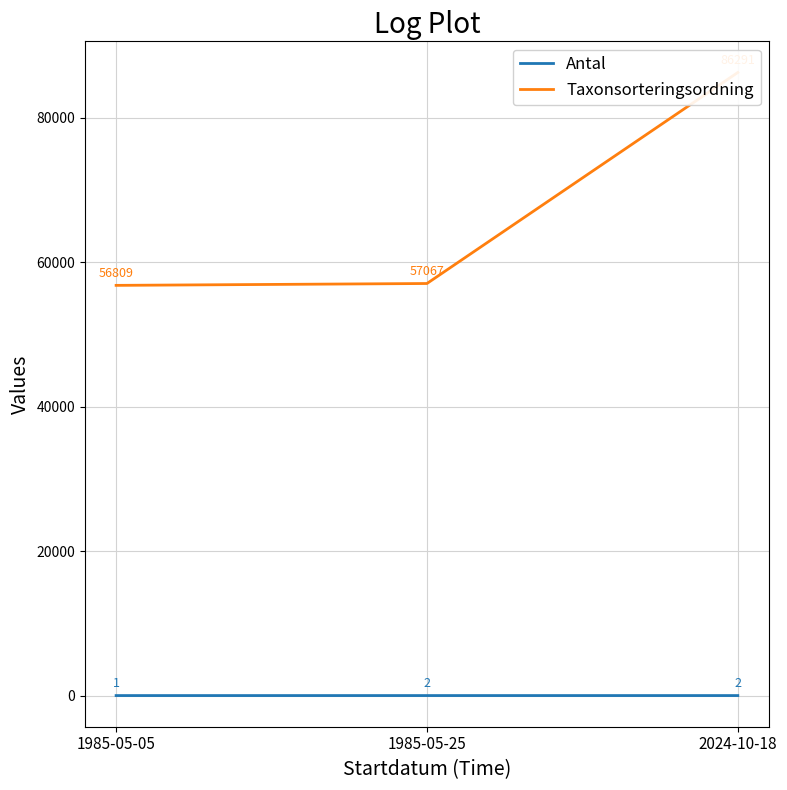

Which series has the largest total across all categories?

Taxonsorteringsordning